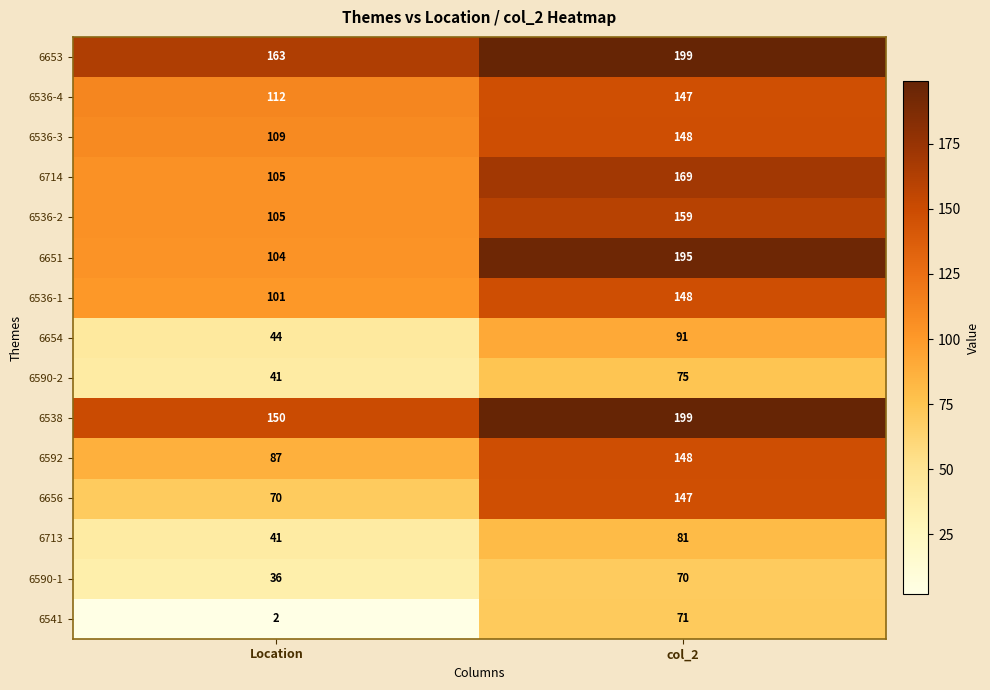

How many data points in 6536-4 are less than 147?

1